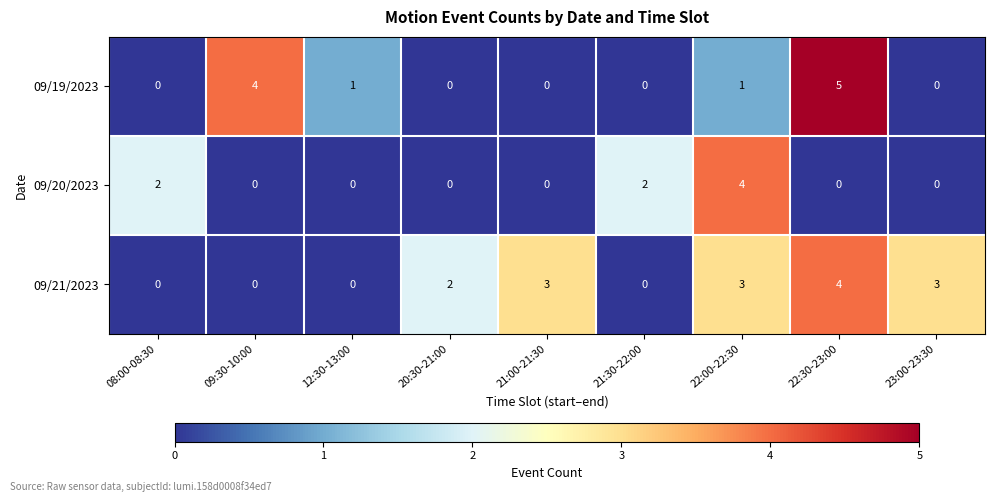

What is the sum of all 09/20/2023 values?

8